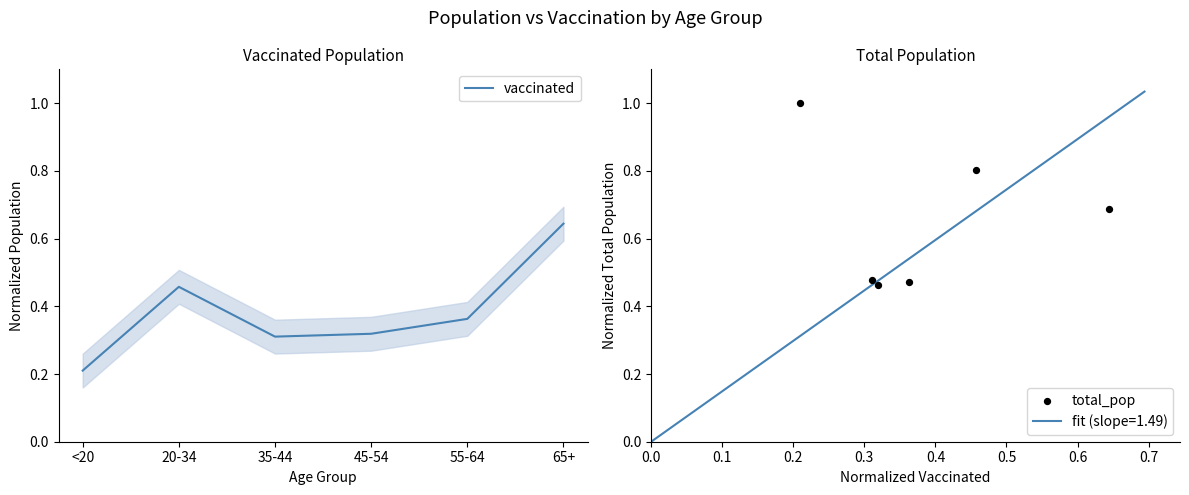

Is the value of vaccinated at 65+ greater than the value of total_pop at 55-64?

Yes